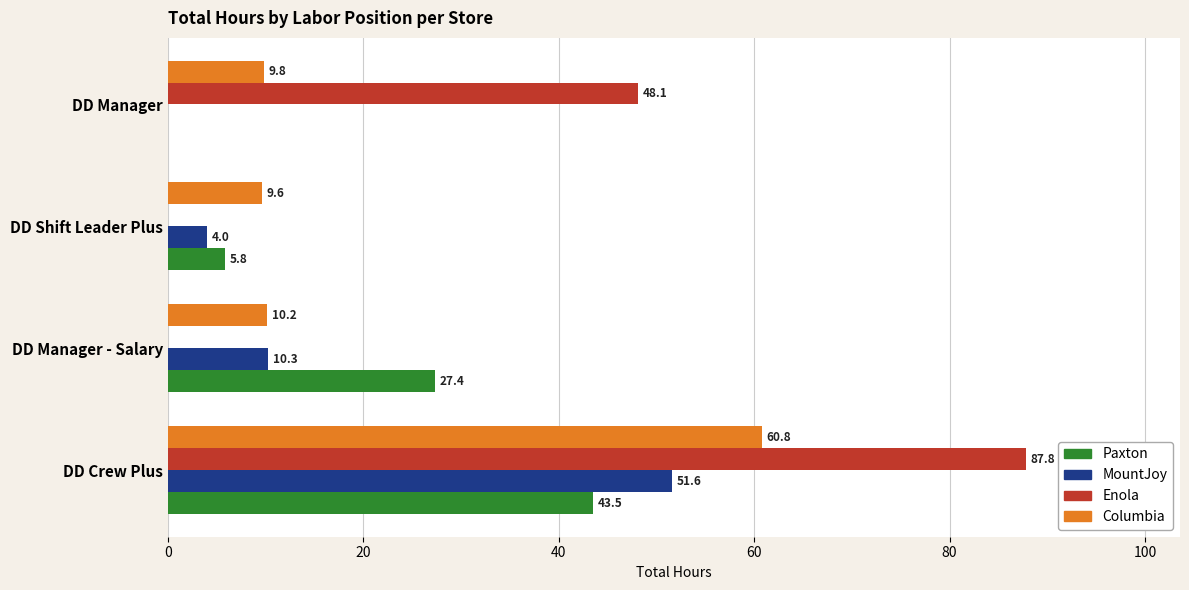

Is it true that Columbia equals 9.8 at DD Manager?

True